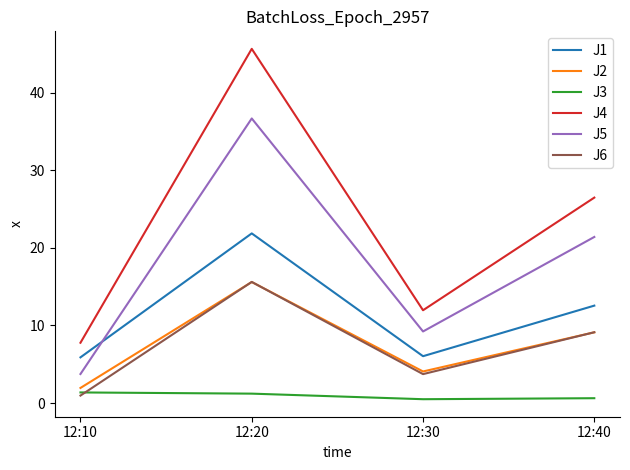

At which label is J1 closest to 13?

12:40